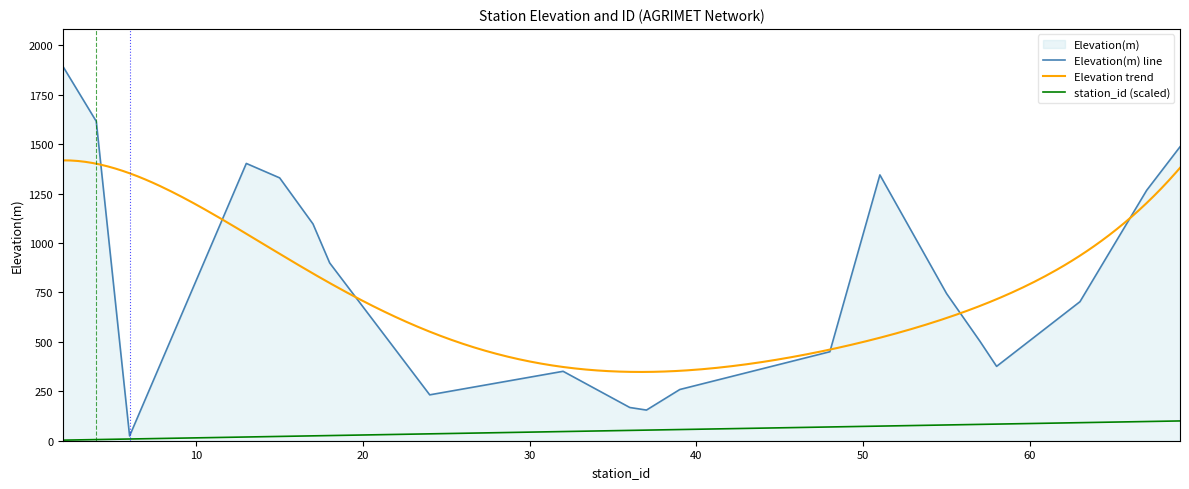

True or false: station_id and Elevation(m) intersect in this chart.

False